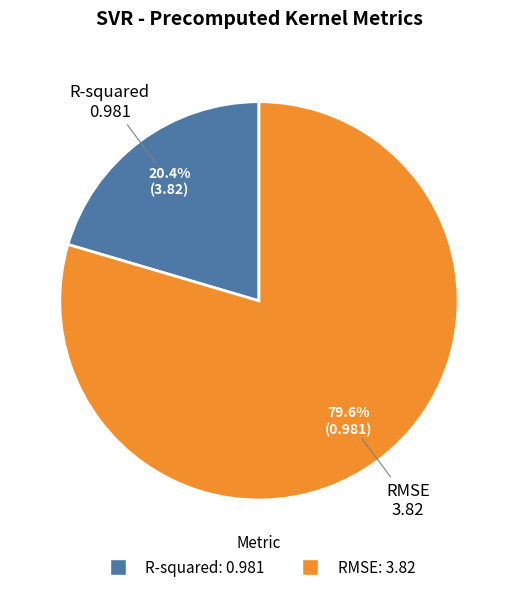

What is the ratio of the value at R-squared to the value at RMSE?

0.3